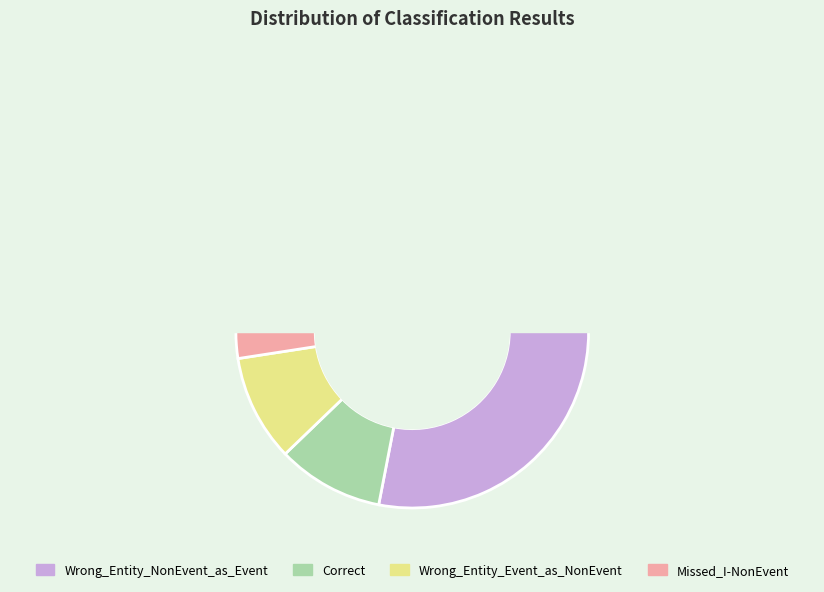

What is the smallest slice in the pie chart?

Missed_I-NonEvent